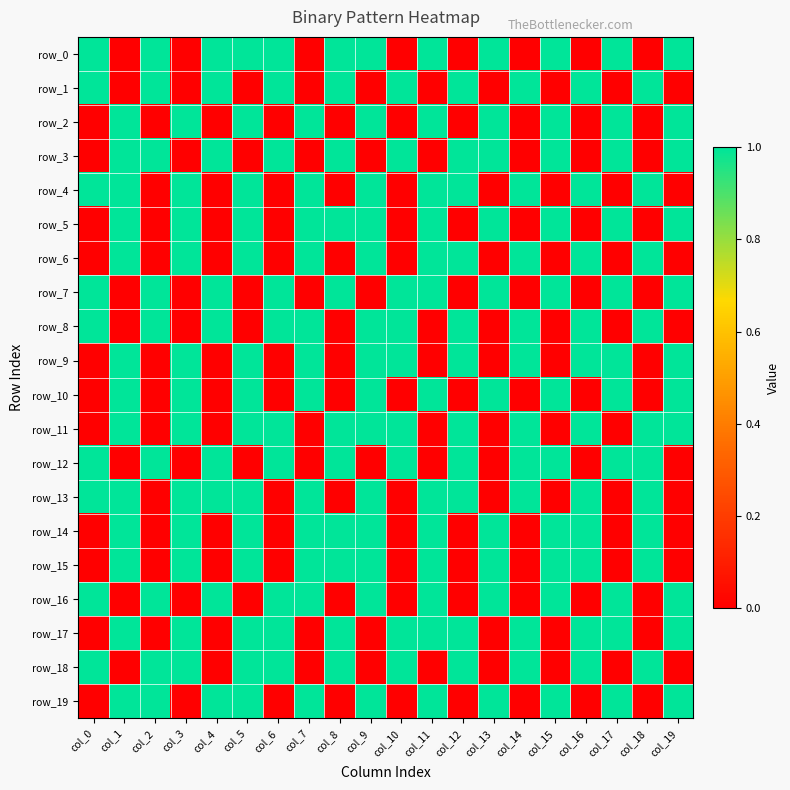

The value of row_7 at col_3 is 0. True or false?

True